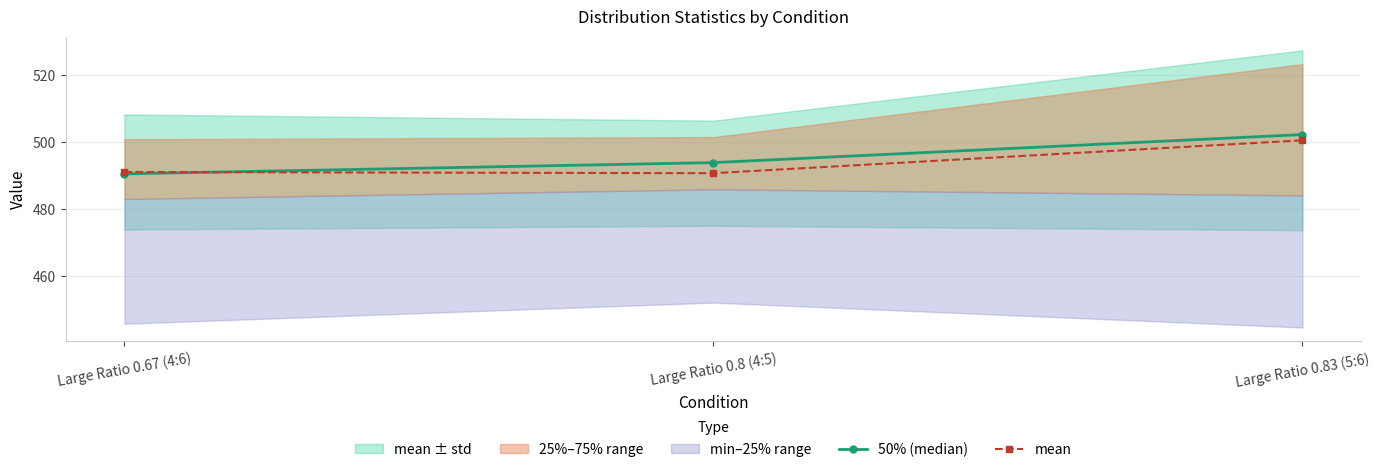

Rank the categories by 50% (median) value from lowest to highest.

Large Ratio 0.67 (4:6), Large Ratio 0.8 (4:5), Large Ratio 0.83 (5:6)